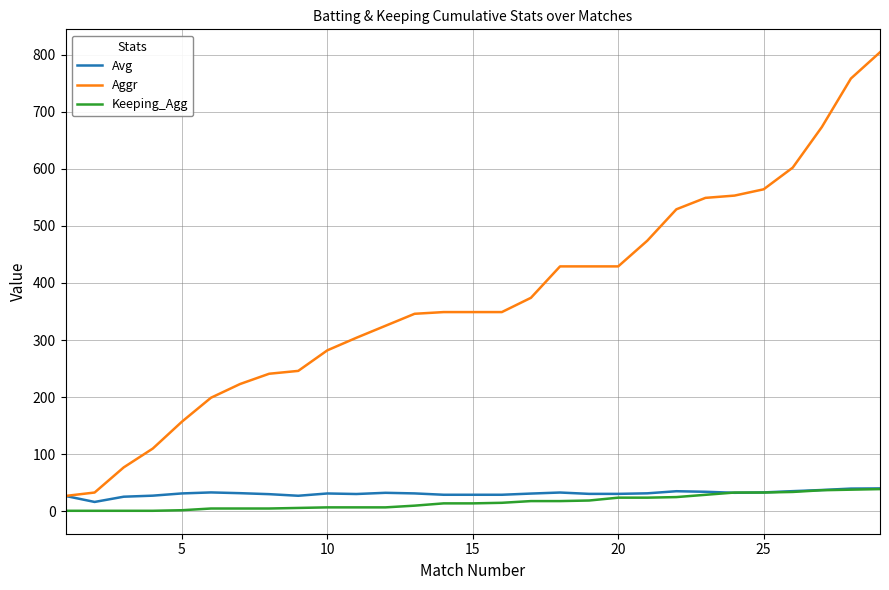

True or false: Aggr and Keeping_Agg intersect in this chart.

False